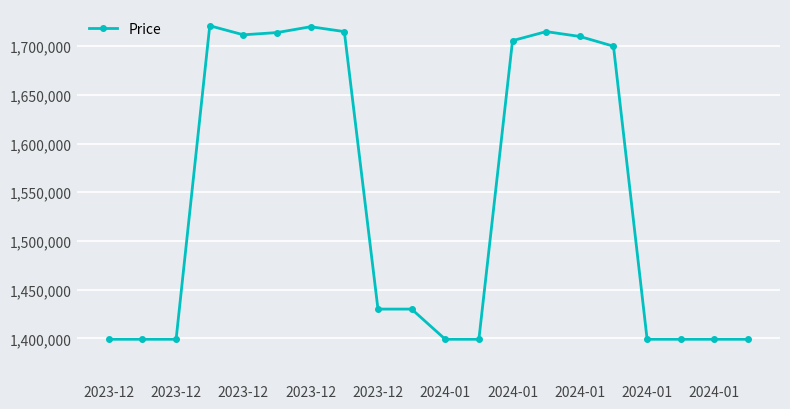

What is the average value?

1543170